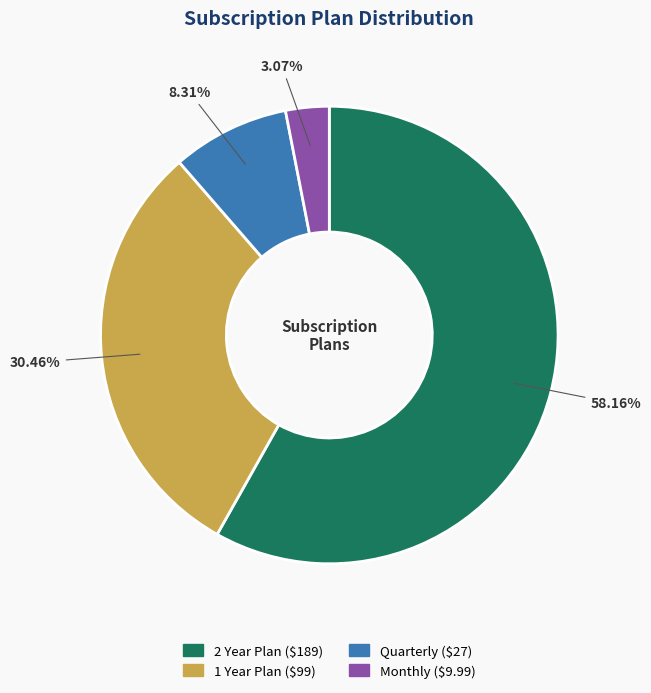

Is there a majority slice in this chart?

Yes